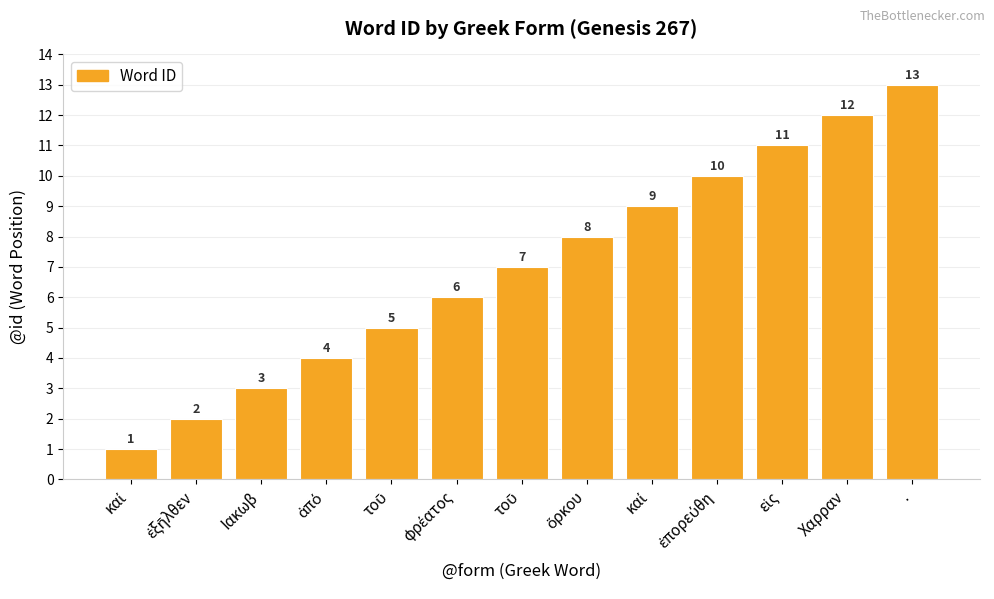

Reading left to right, transcribe all the data shown in this chart.

καί=1	ἐξῆλθεν=2	Ιακωβ=3	ἀπό=4	τοῦ=5	φρέατος=6	τοῦ=7	ὅρκου=8	καί=9	ἐπορεύθη=10	εἰς=11	Χαρραν=12	.=13